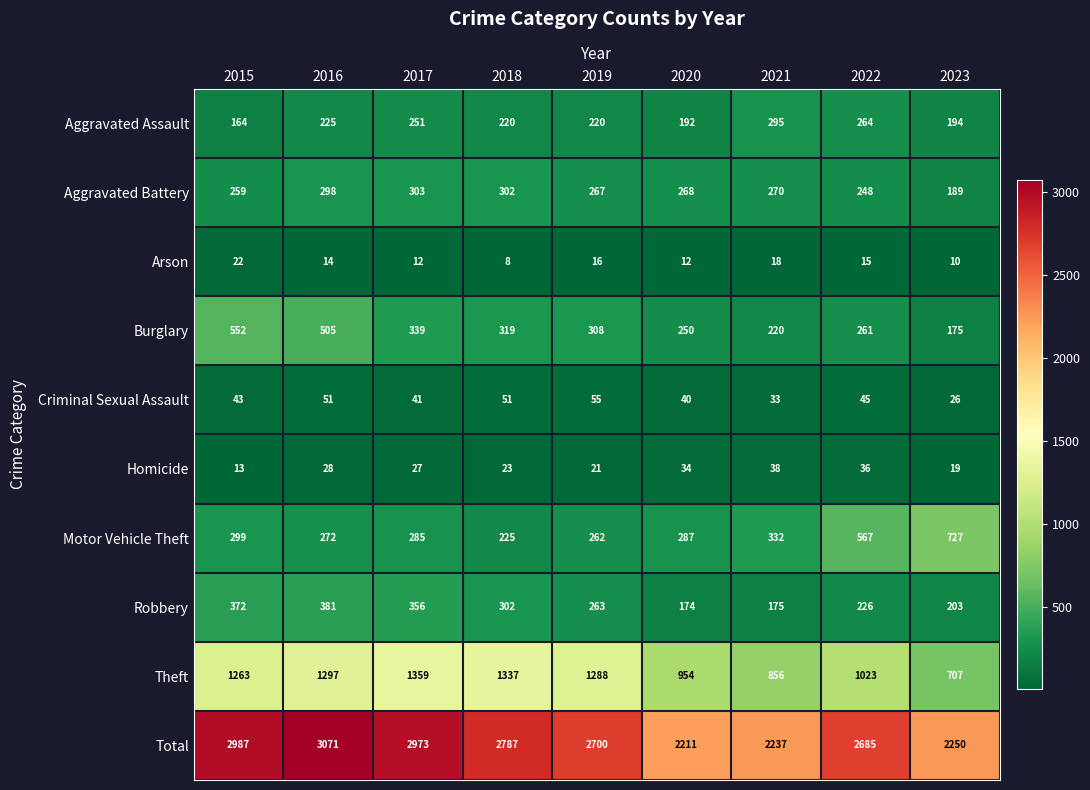

What is the average value of the Homicide series?

27